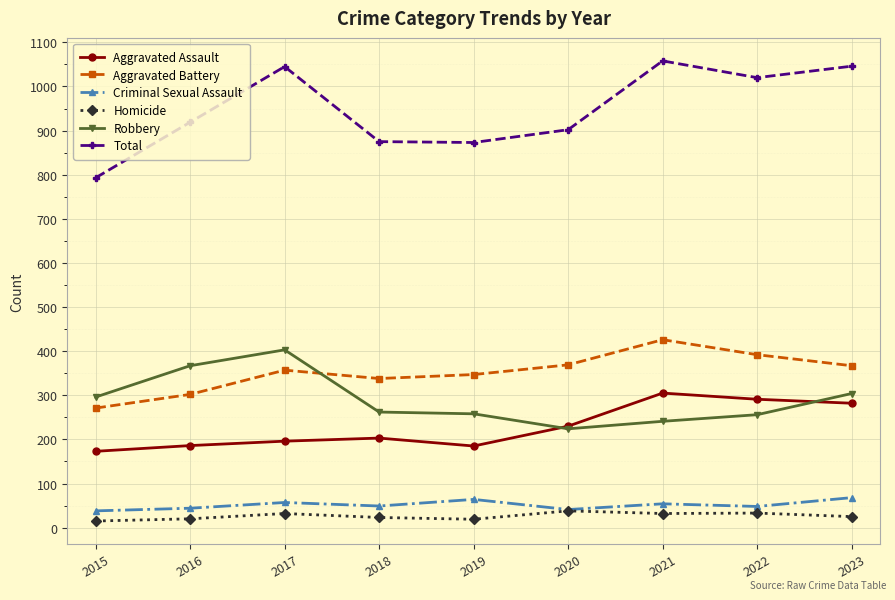

Which series has the largest total across all categories?

Total